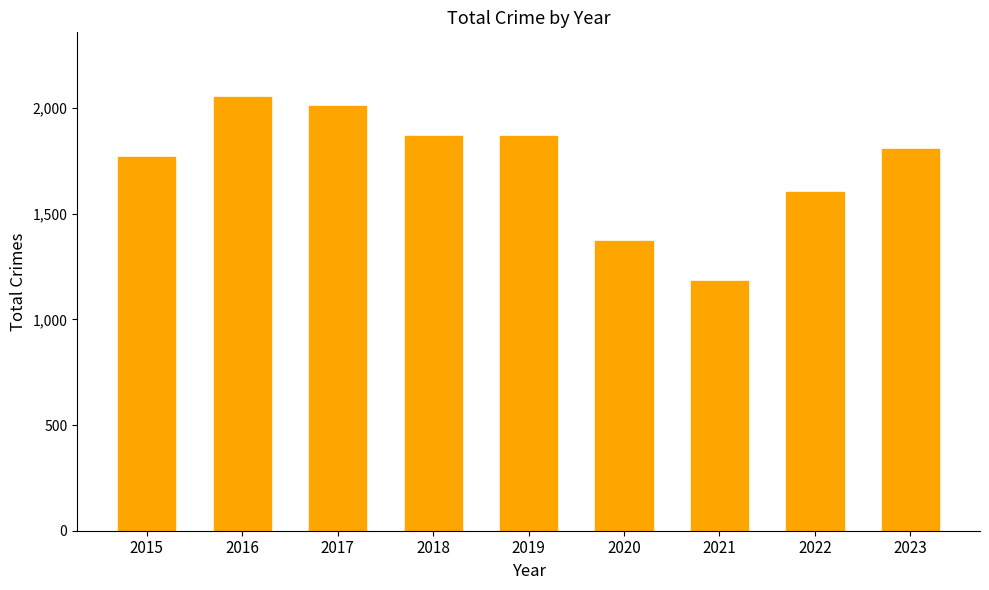

At which category does the chart reach its minimum across all series?

2021